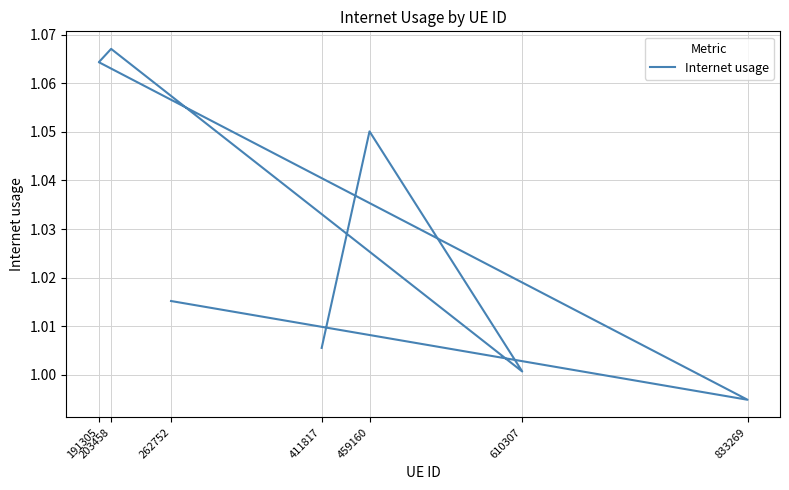

Reading left to right, transcribe all the data shown in this chart.

262752=1.0	833269=1.0	191305=1.1	203458=1.1	610307=1.0	459160=1.1	411817=1.0